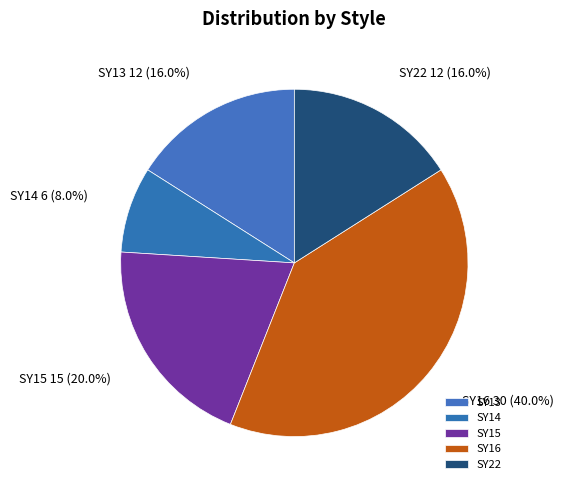

What percentage is NOT represented by SY22?

84.0%